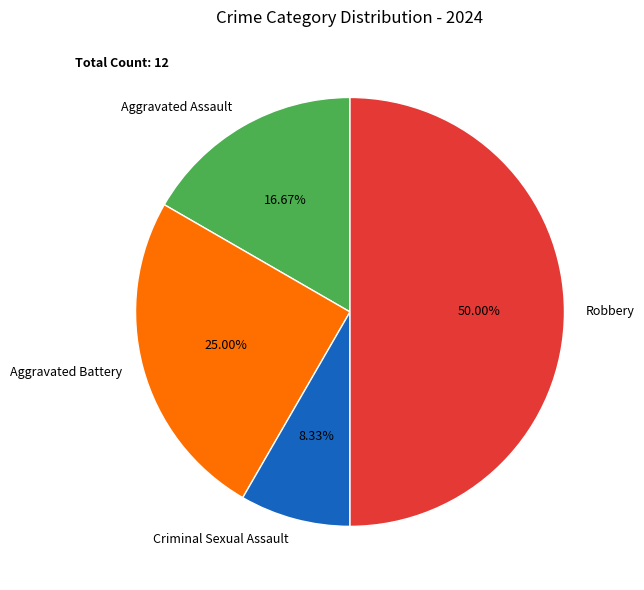

Between Criminal Sexual Assault and Robbery, which is larger?

Robbery